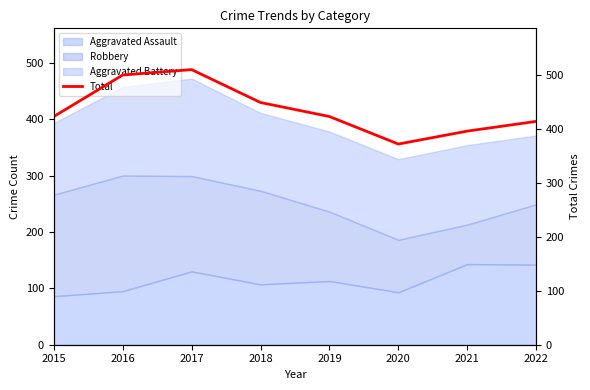

List the labels in order of value, smallest first.

2020, 2021, 2022, 2015, 2019, 2018, 2016, 2017